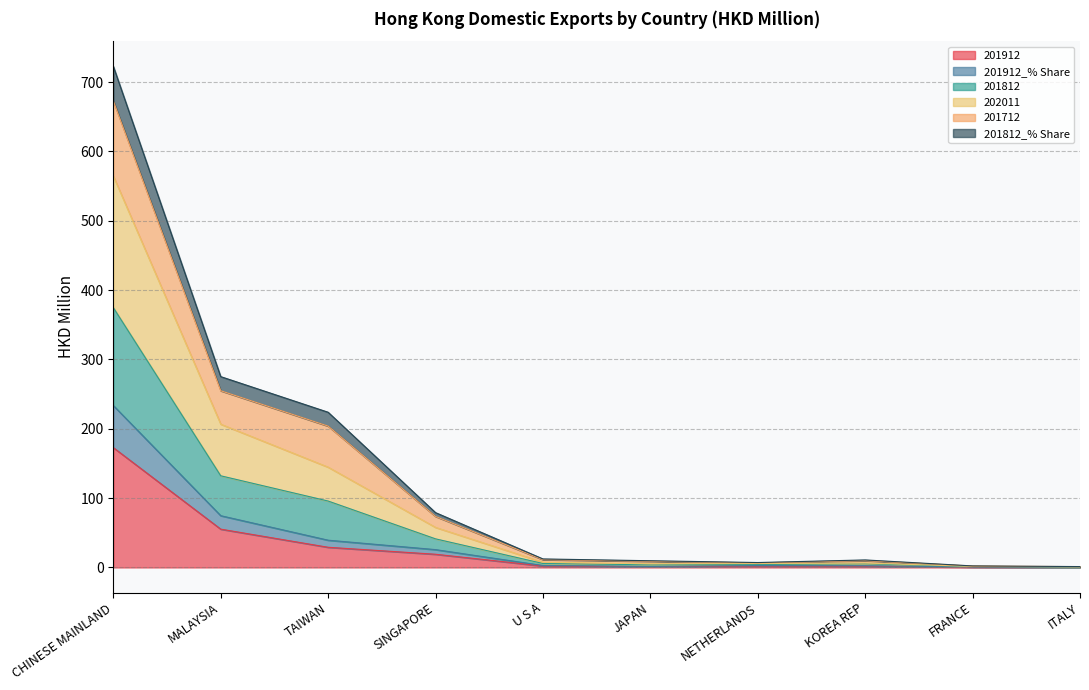

At which category is the sum across all series the highest?

CHINESE MAINLAND